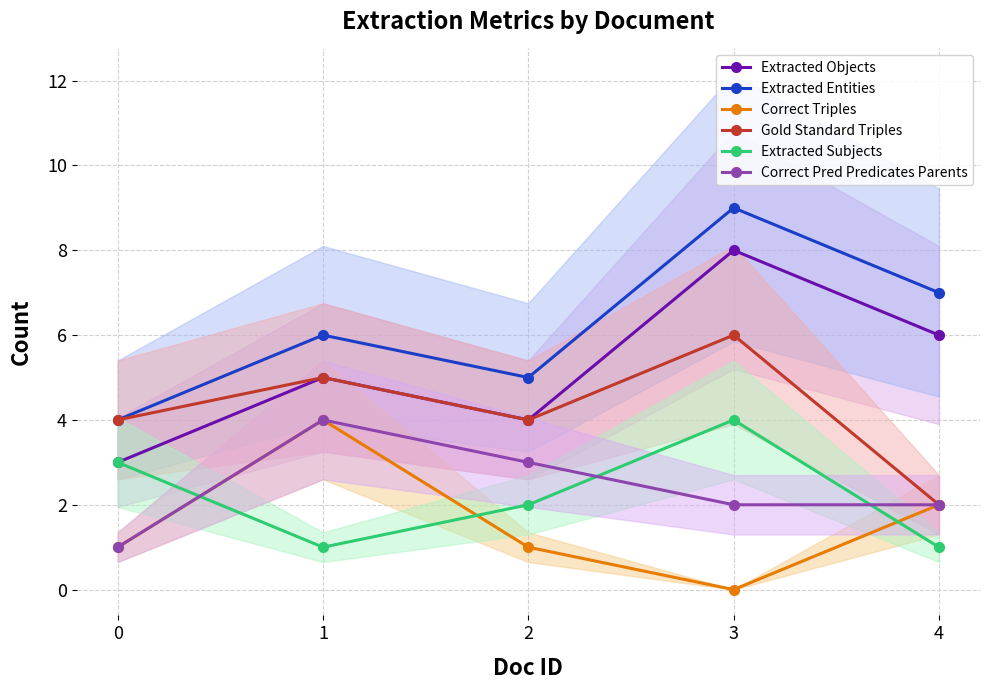

True or false: Extracted Subjects and Extracted Objects cross at least once.

False